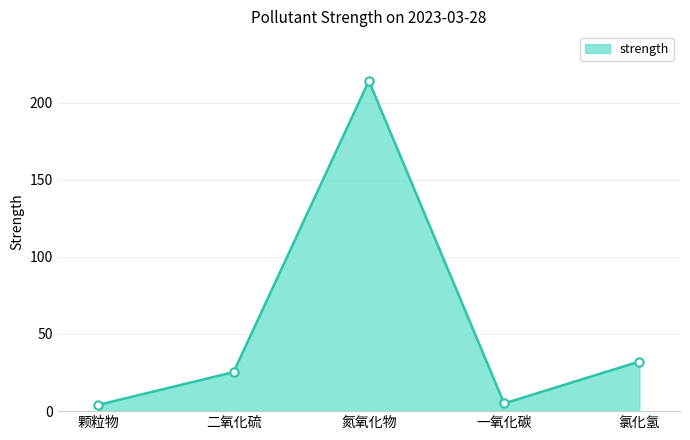

Between 氮氧化物 and 一氧化碳, which is larger?

氮氧化物